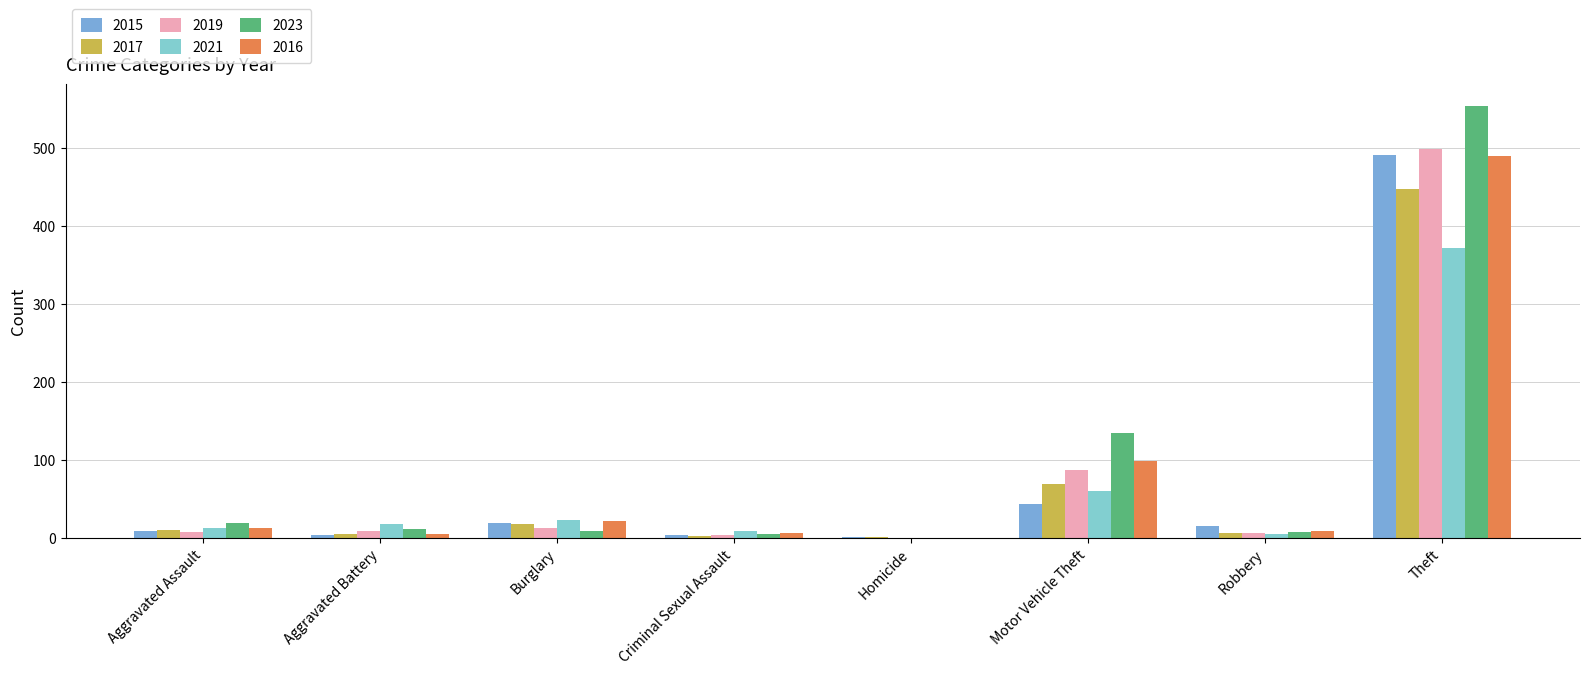

Reading left to right, transcribe all the data shown in this chart.

2015: 8	3	19	4	1	43	15	491
2017: 10	5	18	2	1	69	6	447
2019: 7	8	12	4	0	87	6	499
2021: 12	17	23	9	0	60	5	371
2023: 19	11	9	5	0	134	7	554
2016: 13	5	22	6	0	98	8	489